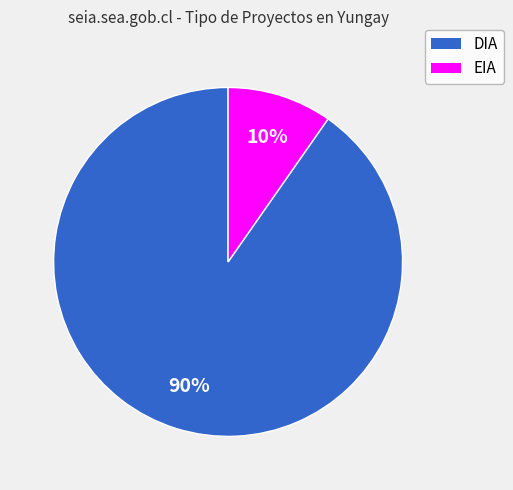

Combined, do DIA and EIA account for over 50%?

Yes